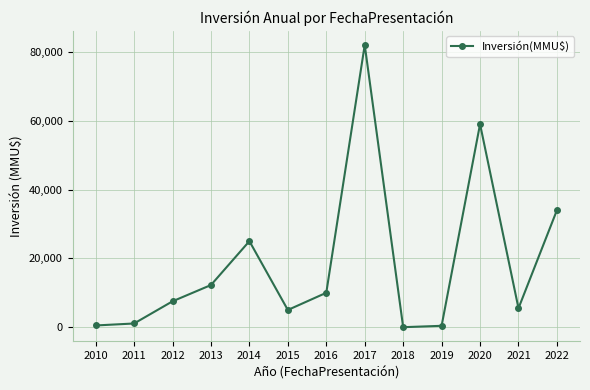

At which category does the chart reach its peak across all series?

2017